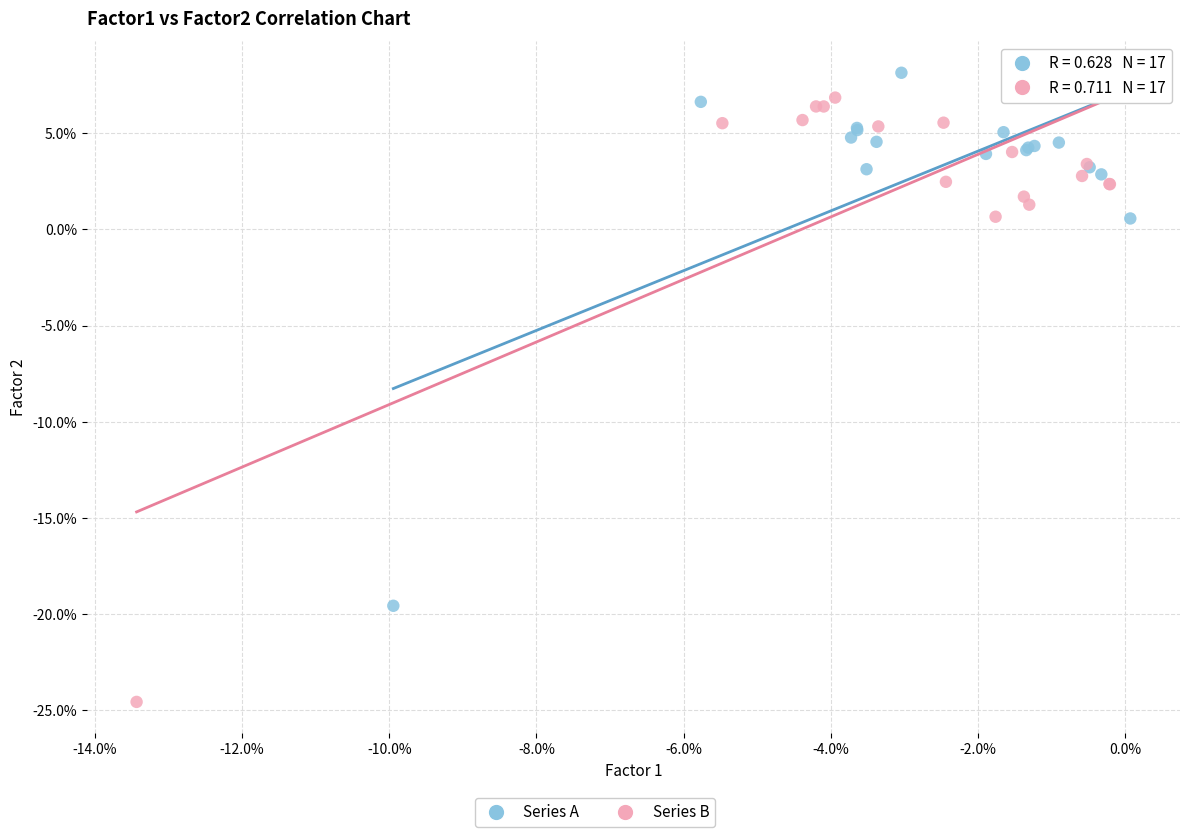

Which series has the widest spread of Y values?

Series B